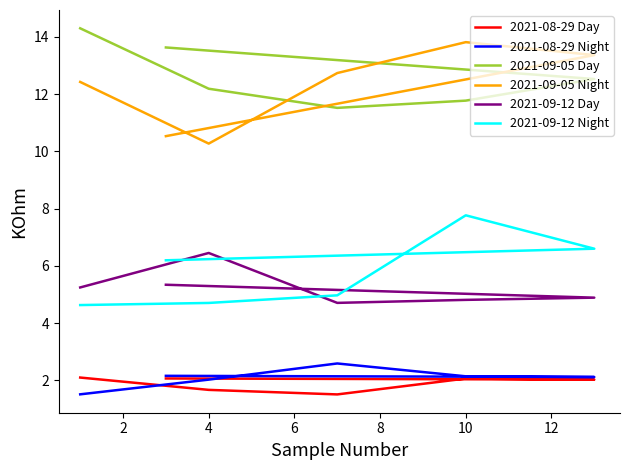

How many lines are shown in the chart?

6